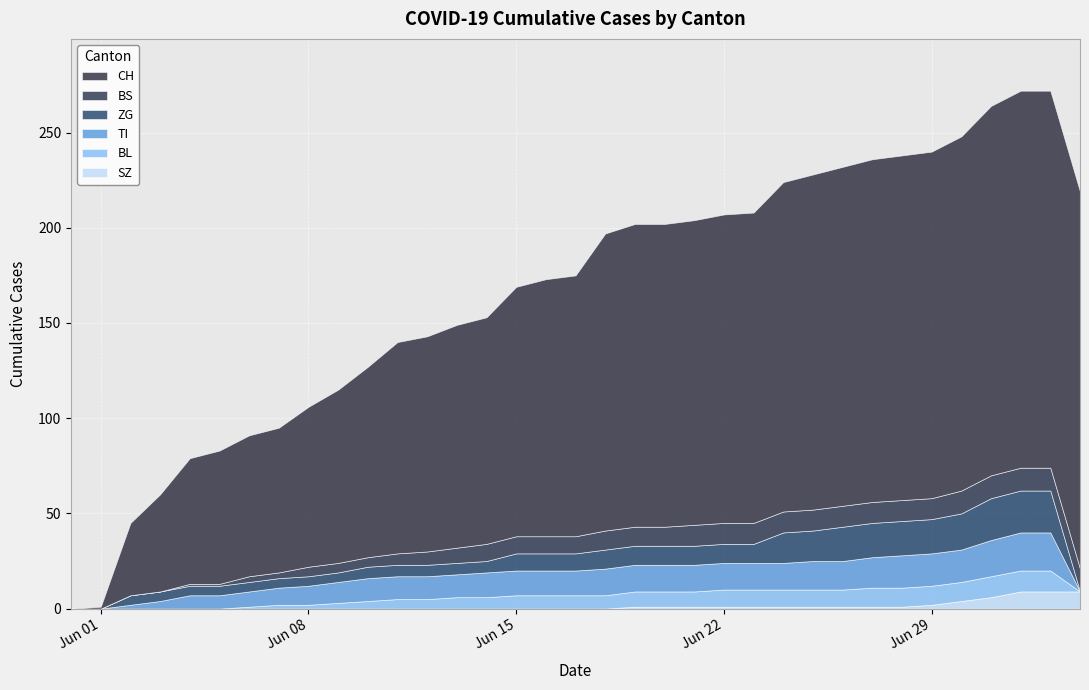

What is the difference between the ZG values at 2020-07-01 and 2020-06-22?

12